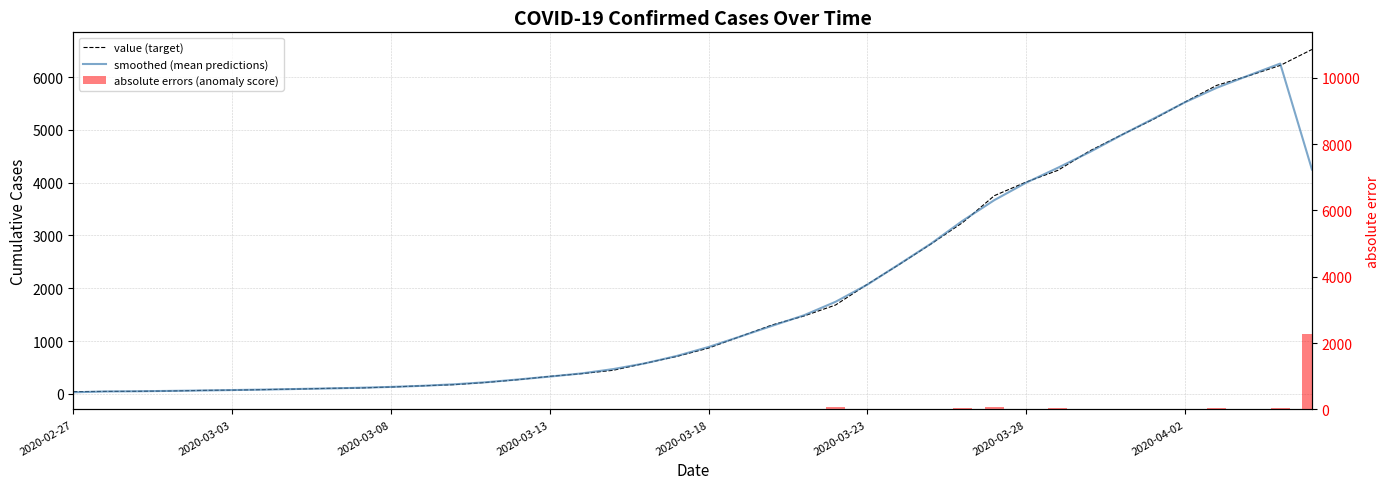

Reading right to left, list all the values displayed in this chart.

value (target): 6522.0	6220.0	6022.0	5842.0	5525.0	5197.0	4903.0	4600.0	4233.0	4011.0	3753.0	3243.0	2836.0	2448.0	2074.0	1682.0	1473.0	1304.0	1086.0	866.0	708.0	578.0	446.0	382.0	330.0	268.0	216.0	174.0	152.0	129.0	111.0	103.0	90.0	80.0	70.0	64.0	54.0	47.0	45.0	42.0
smoothed (mean predictions): 4247.3	6254.7	6028.0	5796.3	5521.3	5208.3	4900.0	4578.7	4281.3	3999.0	3669.0	3277.3	2842.3	2452.7	2068.0	1743.0	1486.3	1287.7	1085.3	886.7	717.3	577.3	468.7	386.0	326.7	271.3	219.3	180.7	151.7	130.7	114.3	101.3	91.0	80.0	71.3	62.7	55.0	48.7	44.7	29.0
absolute errors (anomaly score): 2274.7	34.7	6.0	45.7	3.7	11.3	3.0	21.3	48.3	12.0	84.0	34.3	6.3	4.7	6.0	61.0	13.3	16.3	0.7	20.7	9.3	0.7	22.7	4.0	3.3	3.3	3.3	6.7	0.3	1.7	3.3	1.7	1.0	0.0	1.3	1.3	1.0	1.7	0.3	13.0